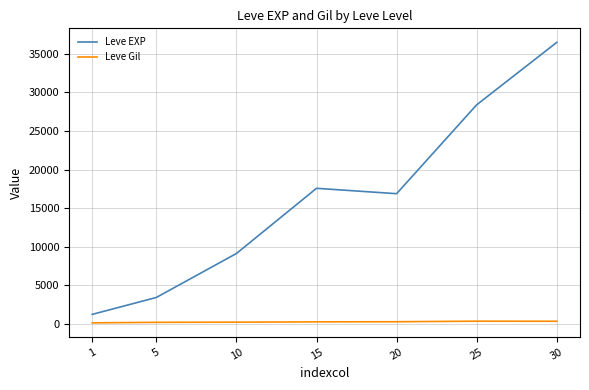

Does the chart display data point markers on the line(s)?

No